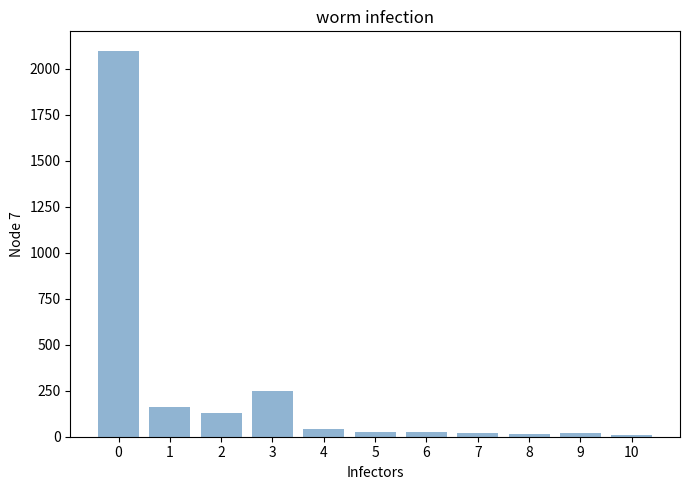

What is the ratio of the value at 4 to the value at 7?

1.9